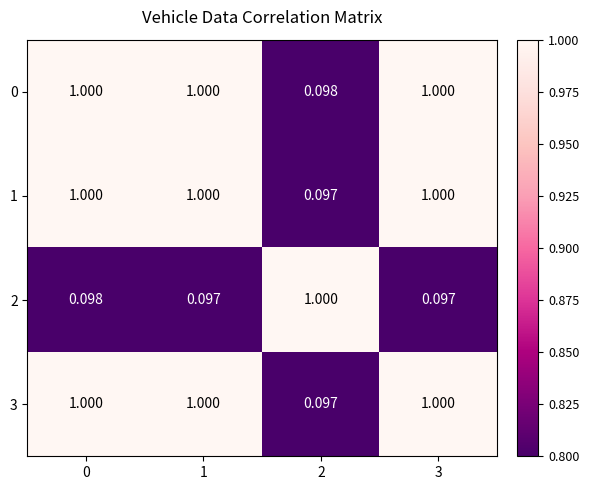

What is the total value across all series at 0?

3.1